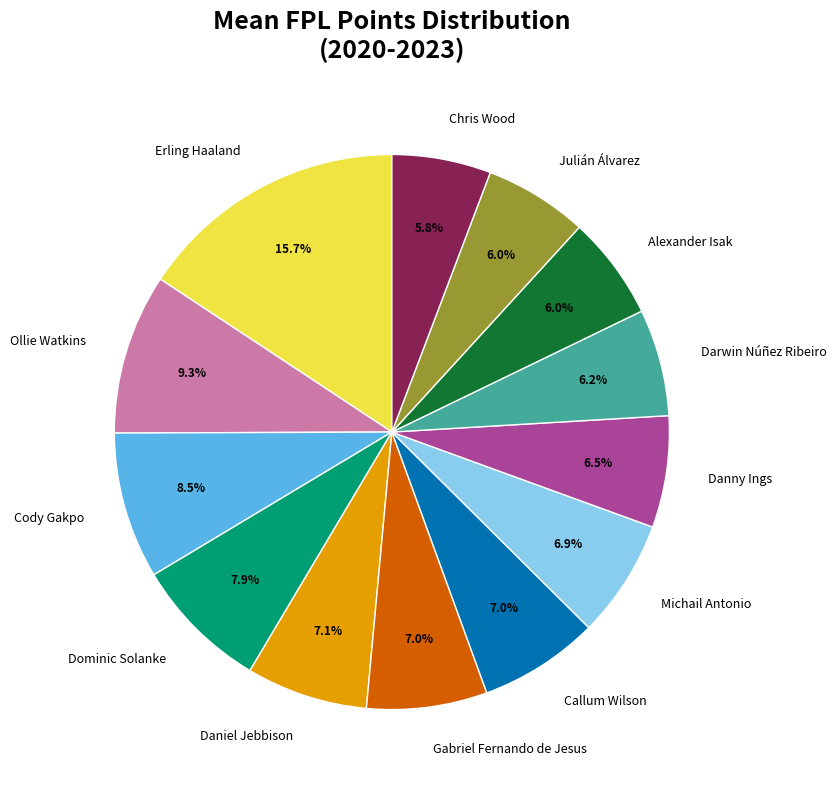

What is the ratio of the value at Daniel Jebbison to the value at Darwin Núñez Ribeiro?

1.1